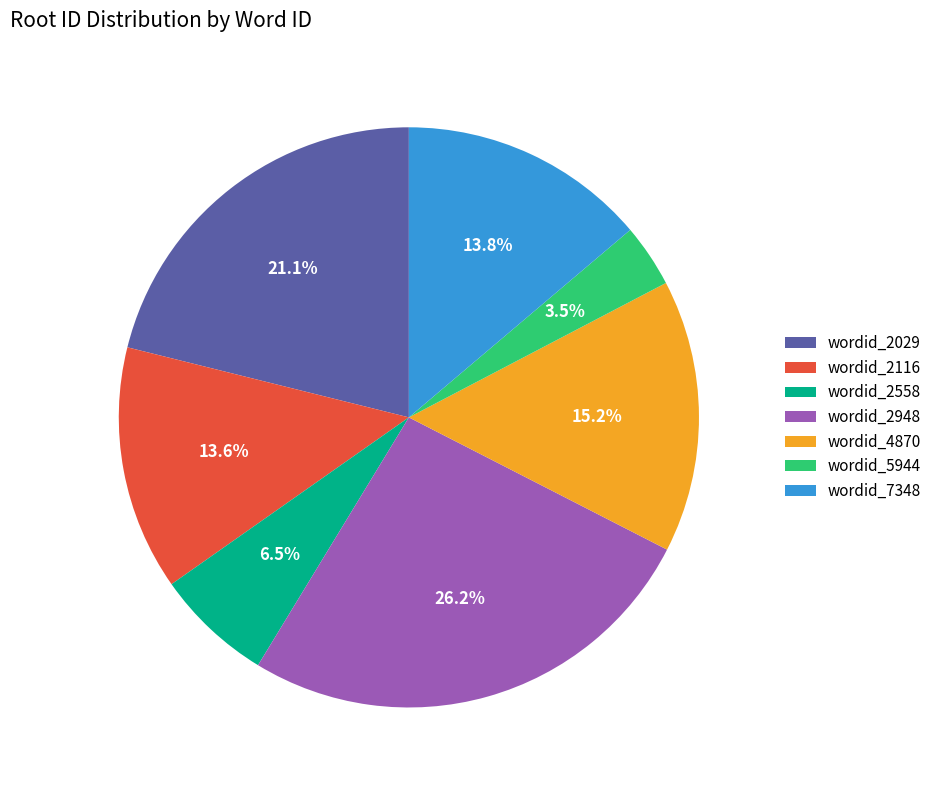

What percentage is NOT represented by wordid_5944?

96.5%